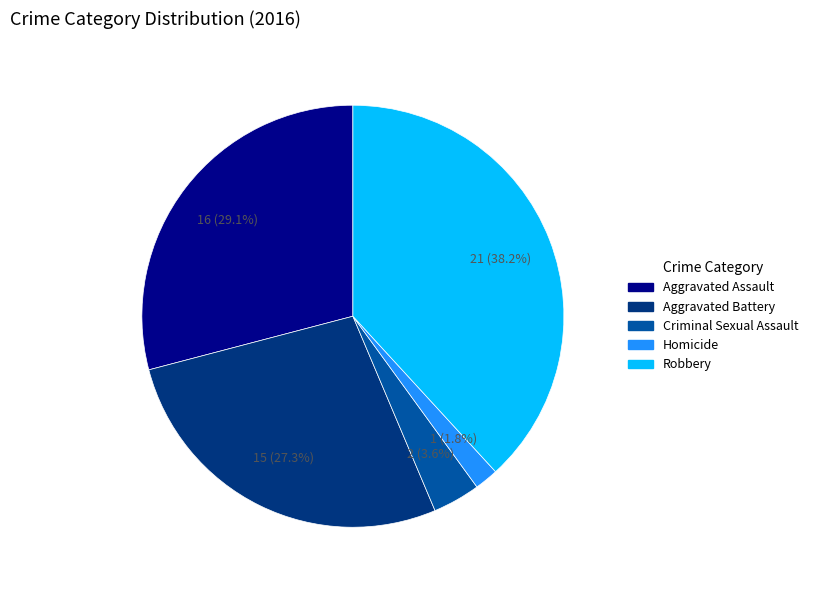

Is Homicide the majority of the pie?

No